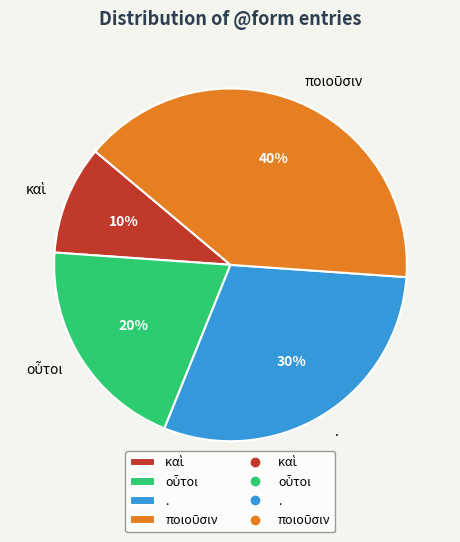

Count the number of slices in the pie.

4